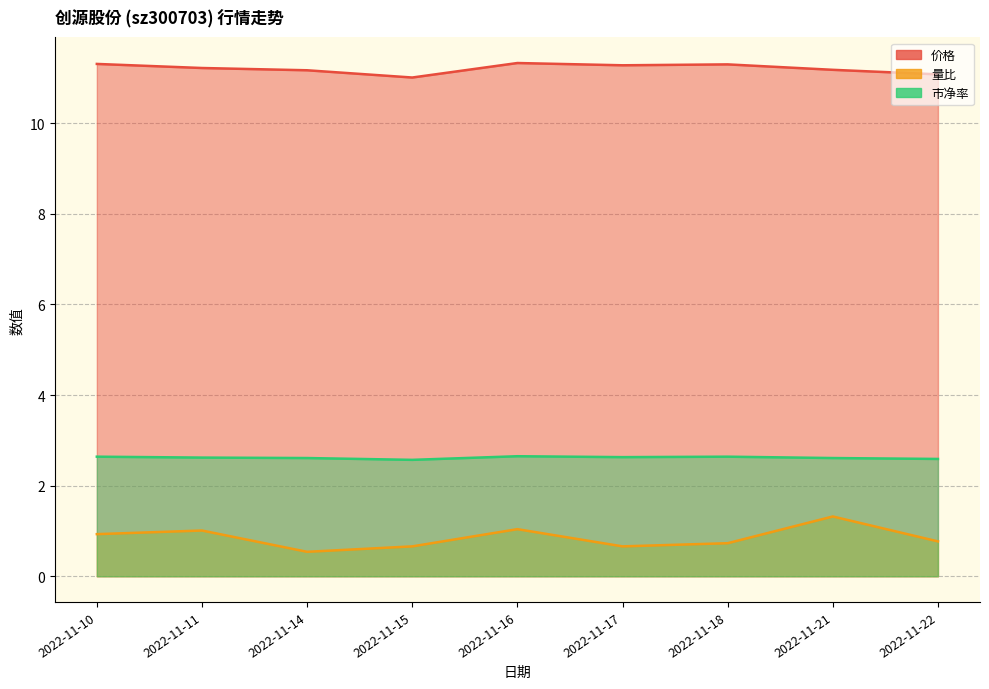

Is the value of 价格 at 2022-11-17 greater than the value of 量比 at 2022-11-17?

Yes